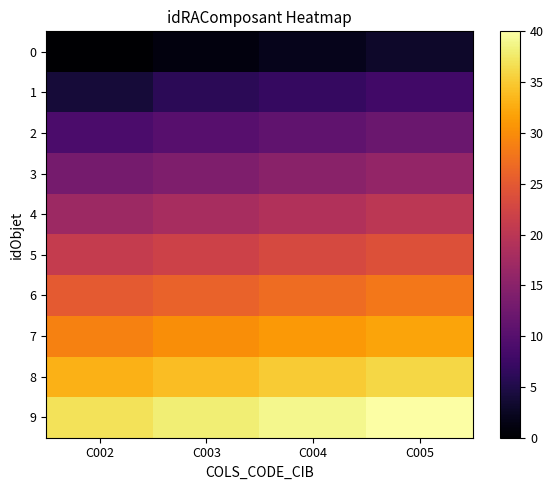

What is the spread (max minus min) of values at C003?

37